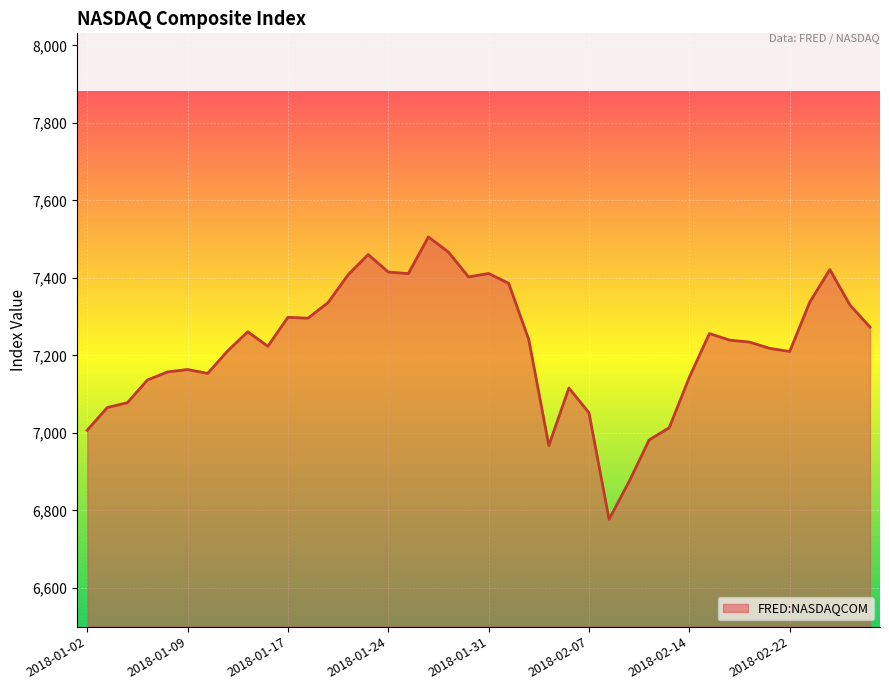

How many values exceed 7239?

20